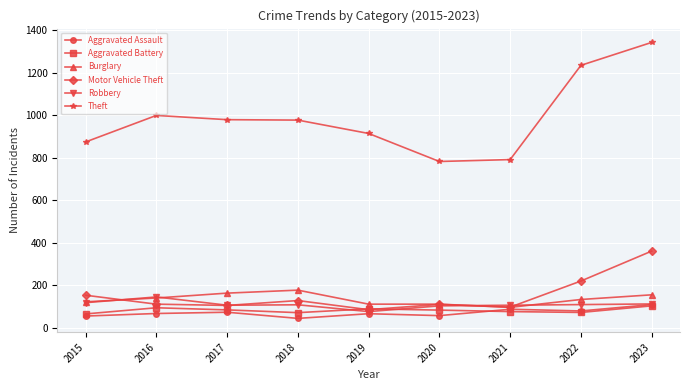

What is the difference between the Burglary values at 2020 and 2022?

22